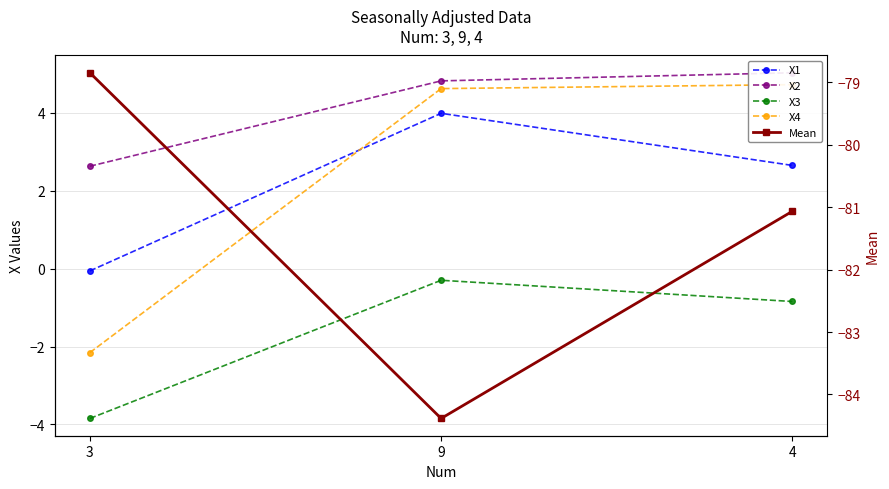

At which category is the sum across all series the highest?

4